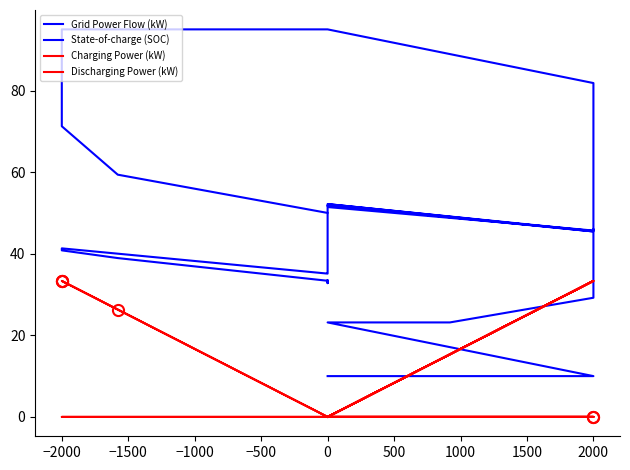

Between which two adjacent categories do Discharging Power (kW) and State-of-charge (SOC) first intersect?

2000 and 2000